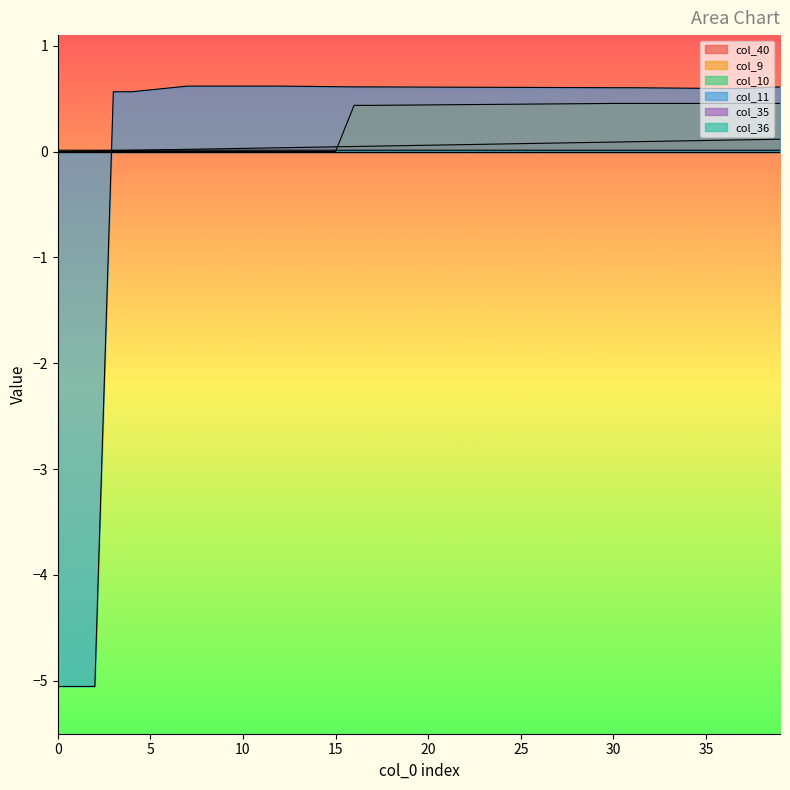

True or false: col_40 has a value of 0.1 at 23.

True